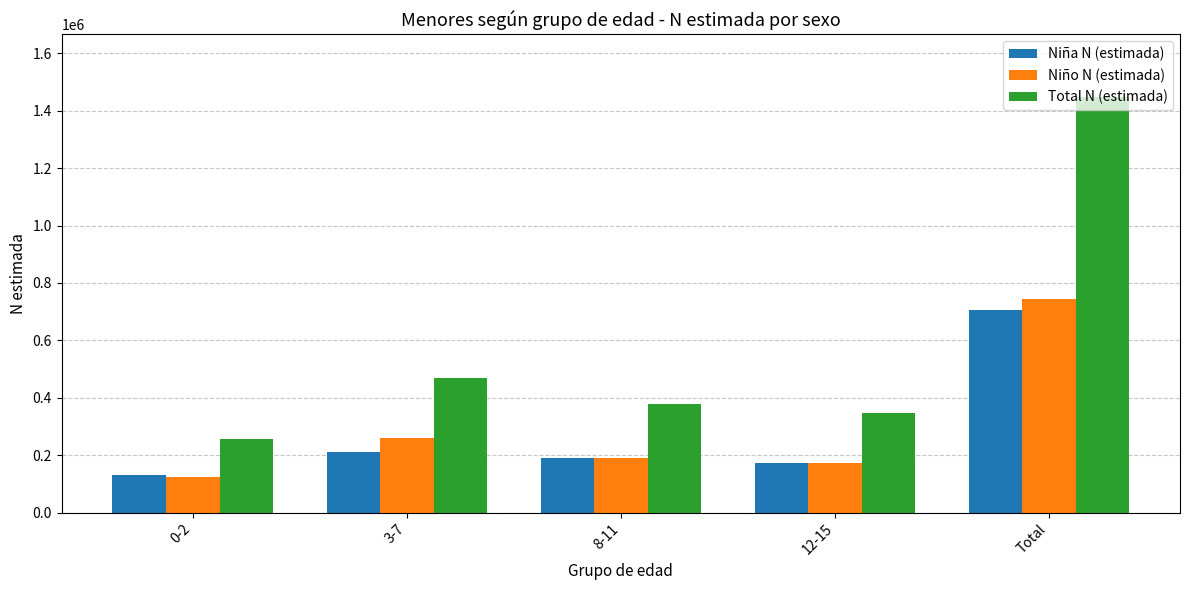

Where does the Niño N (estimada) series first go above 188572?

3-7